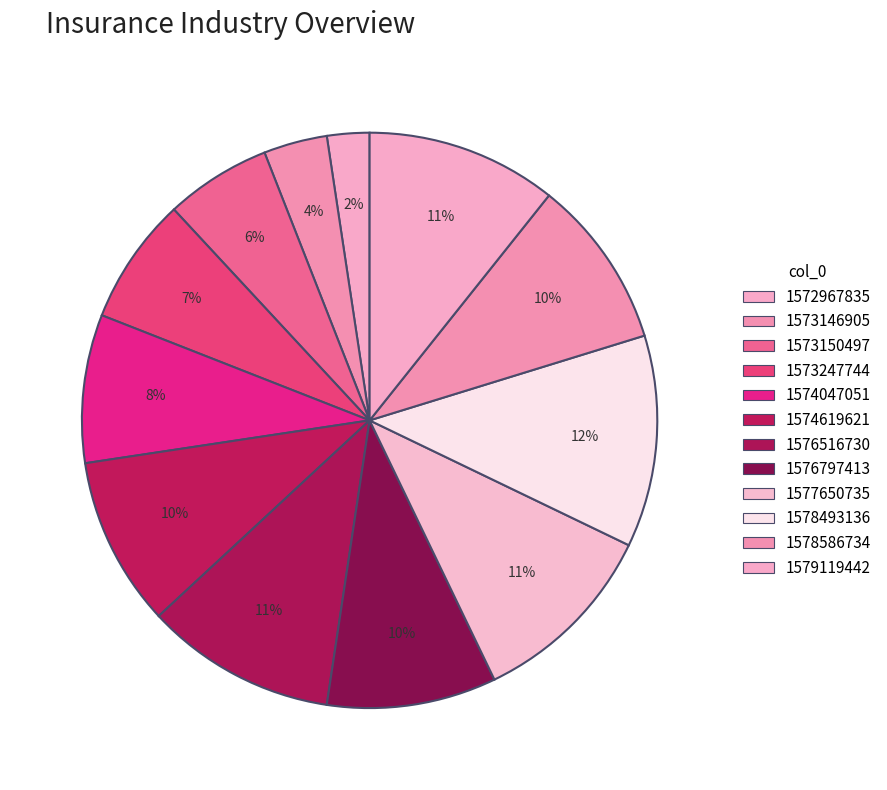

How many segments does this pie chart have?

12